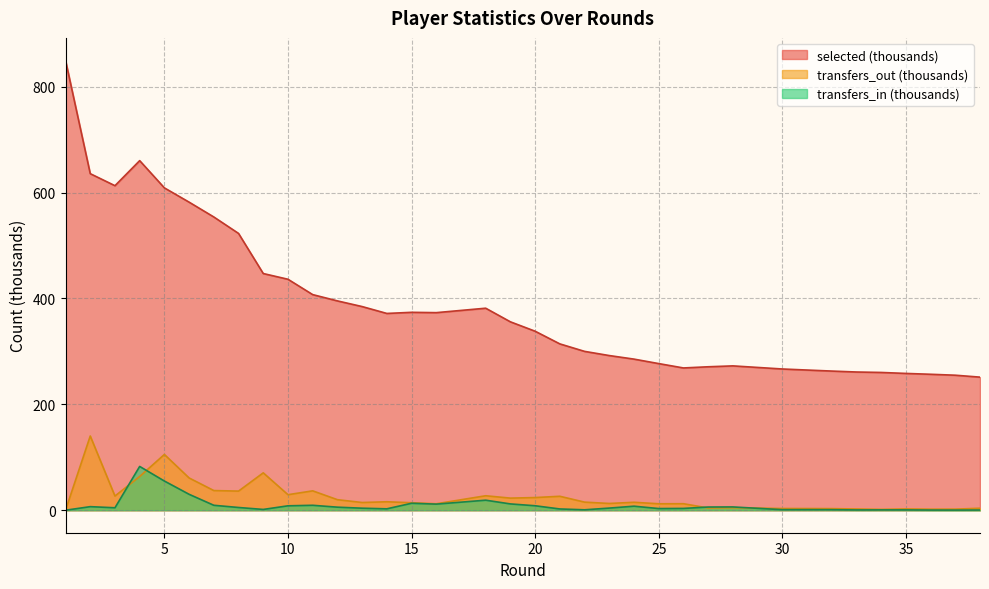

What is the maximum value shown in the chart?

849.6